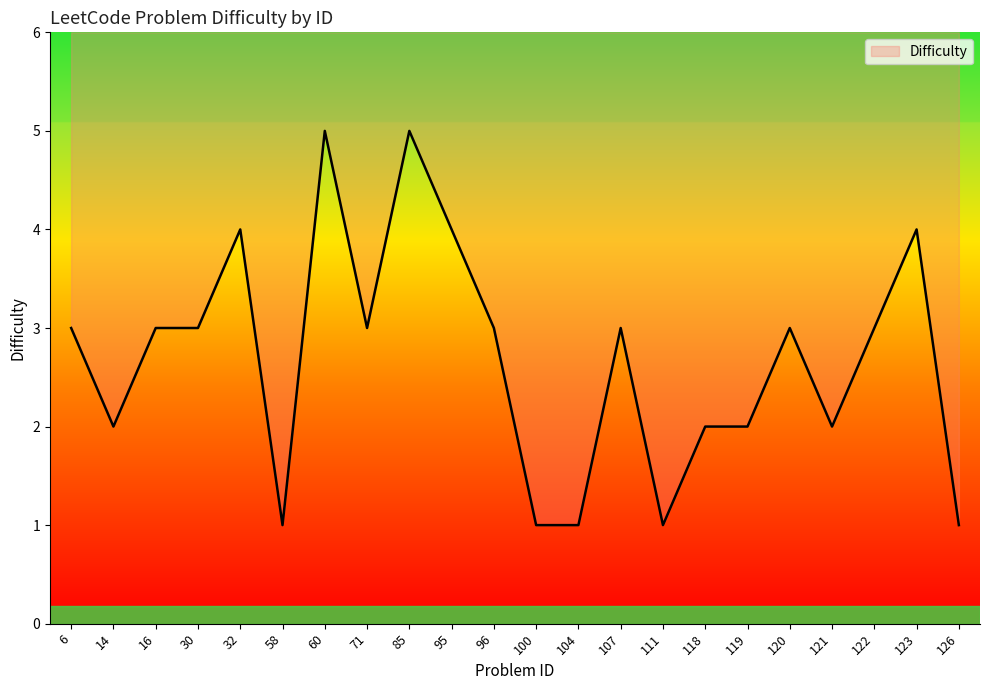

How many interior local valleys (lower than both neighbors) does the data have?

5